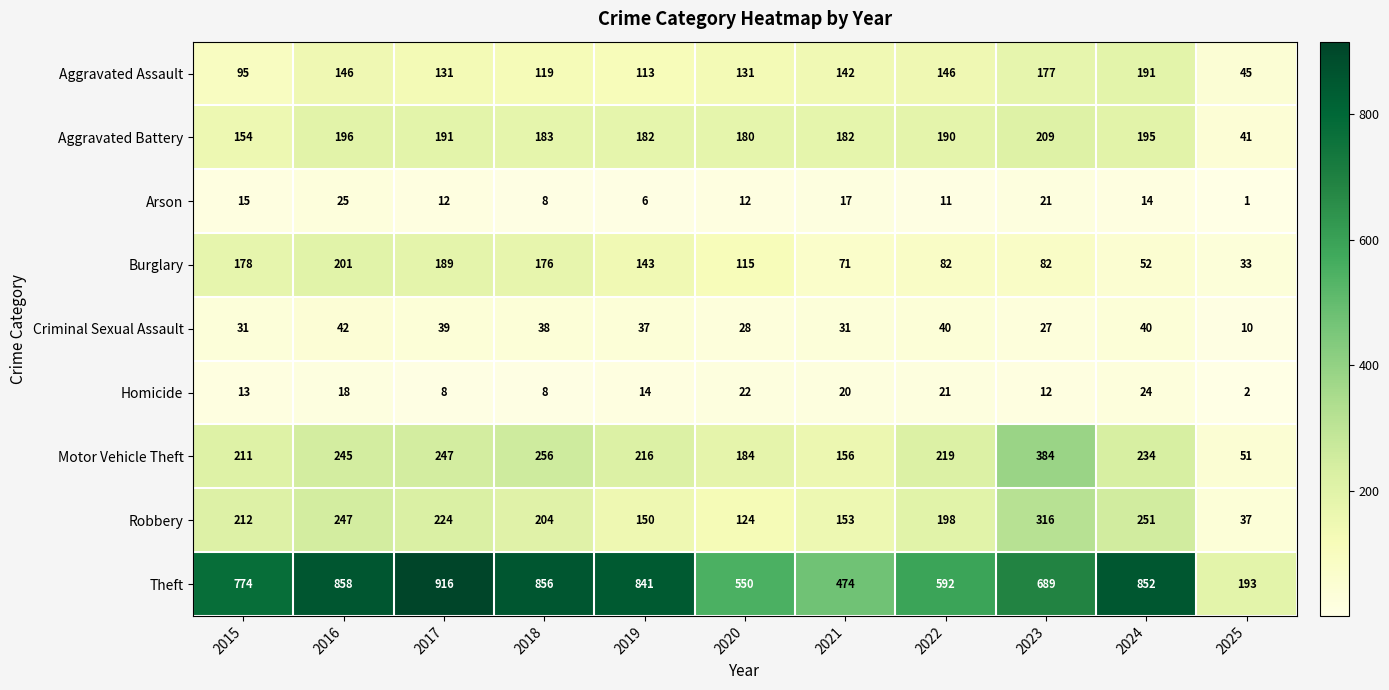

True or false: Criminal Sexual Assault has a value of 58 at 2018.

False